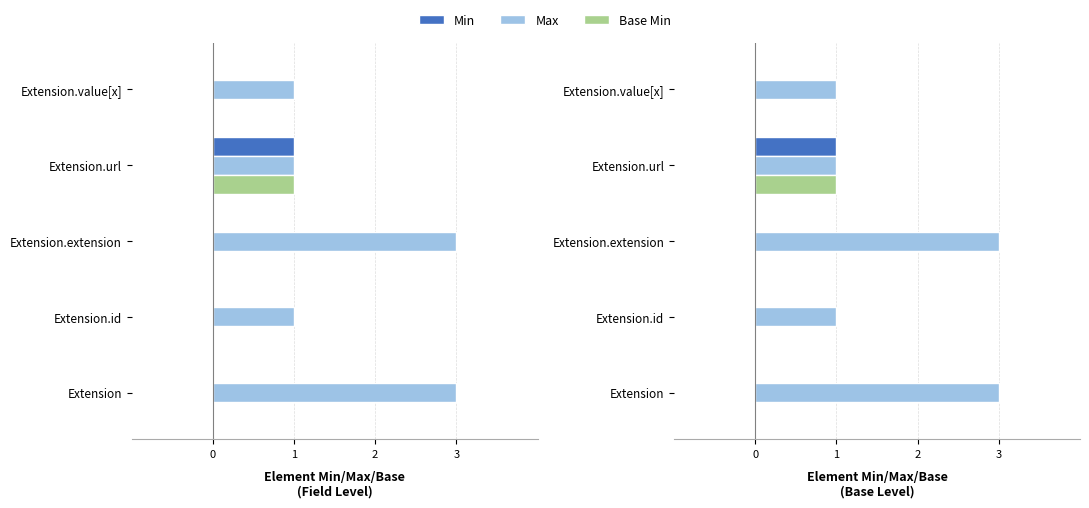

Which series changed the most between Extension.extension and Extension.value[x]?

Max